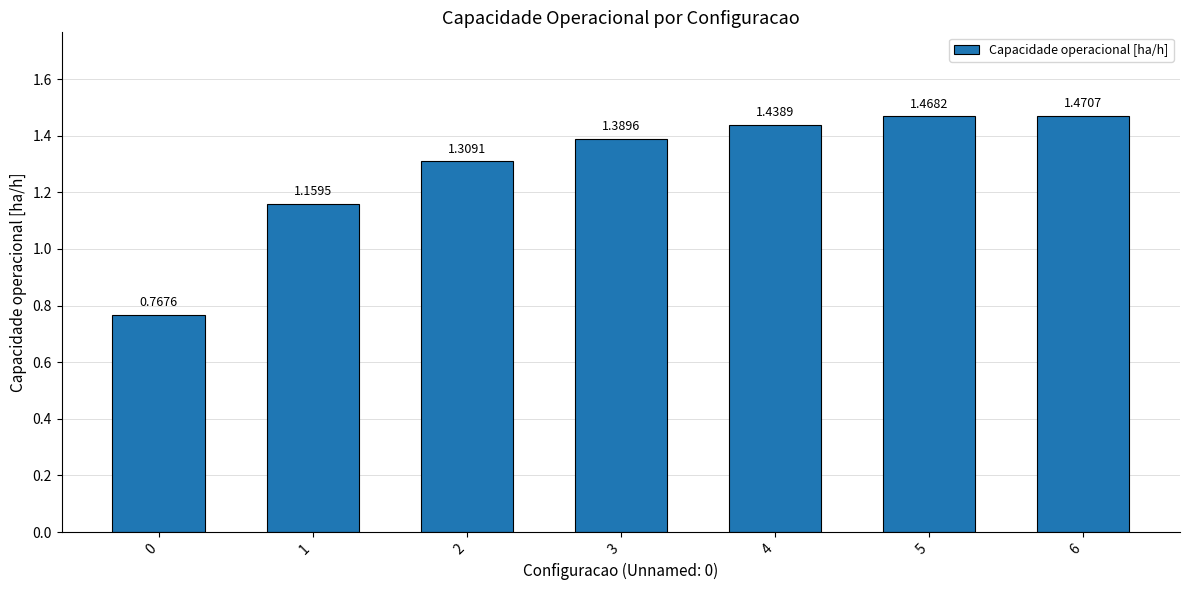

What is the change in value from 0 to 1?

+0.4